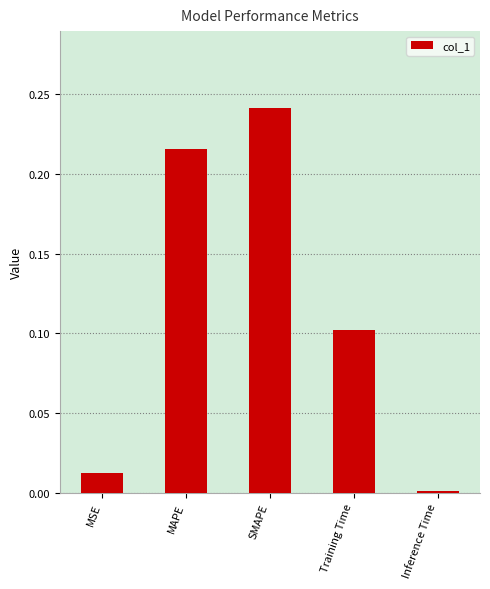

What is the approximate value at Training Time?

0.1